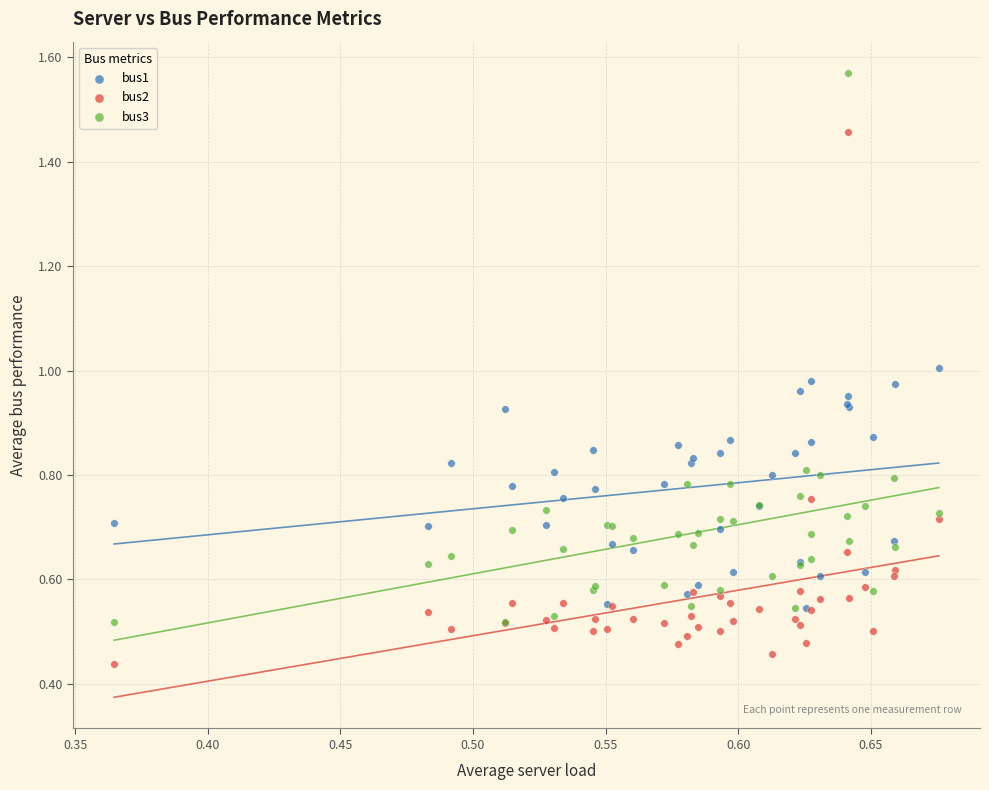

Which series contains the lowest Y value?

bus2